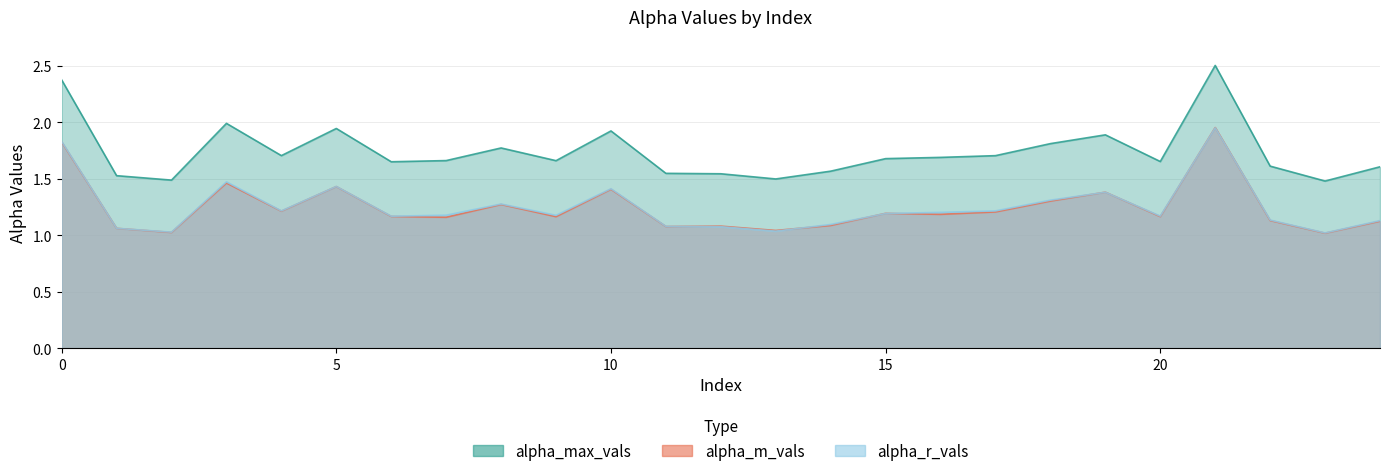

What are all the series names shown in the legend?

alpha_max_vals, alpha_m_vals, alpha_r_vals